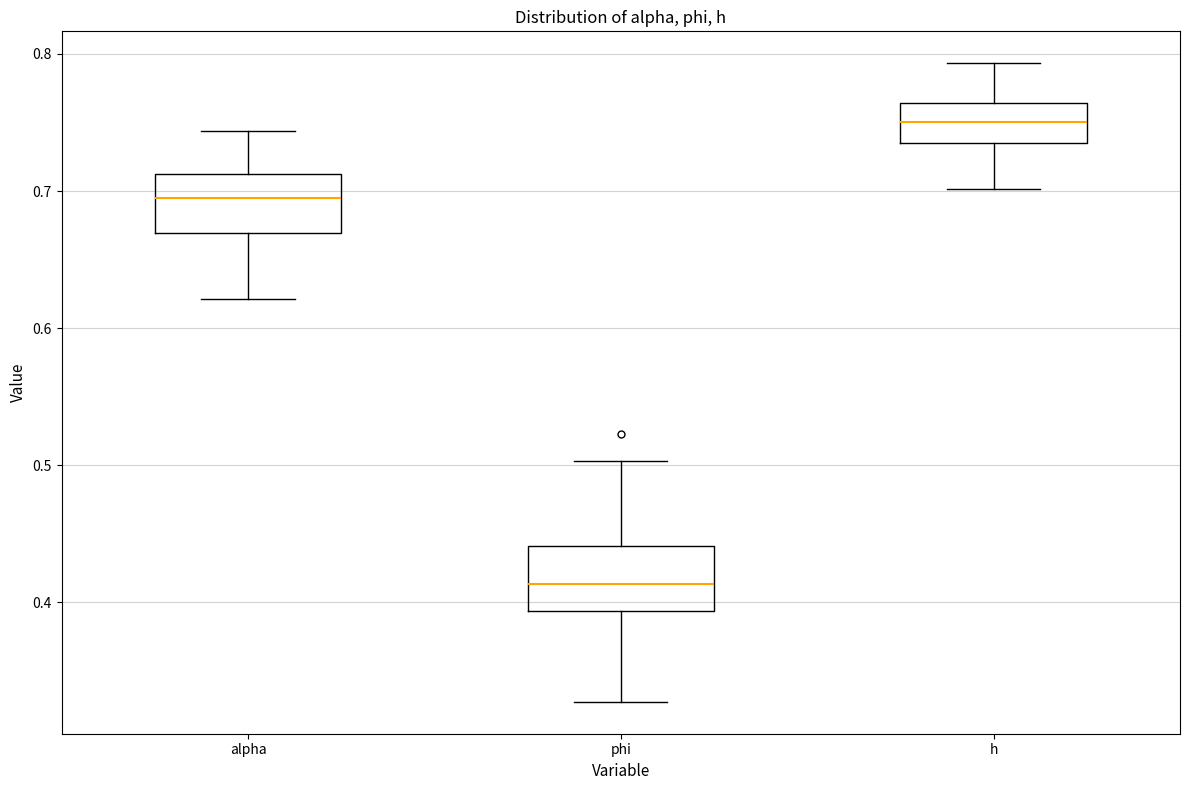

Reading left to right, read every box against the y-axis: the position of its median line, the range the box covers, and the ends of its whiskers. The values are not printed on the chart, so give them approximately, as read against the axis.

alpha: median 0.70, box 0.67 to 0.71, whiskers 0.62 to 0.74
phi: median 0.41, box 0.39 to 0.44, whiskers 0.33 to 0.50
h: median 0.75, box 0.74 to 0.76, whiskers 0.70 to 0.79